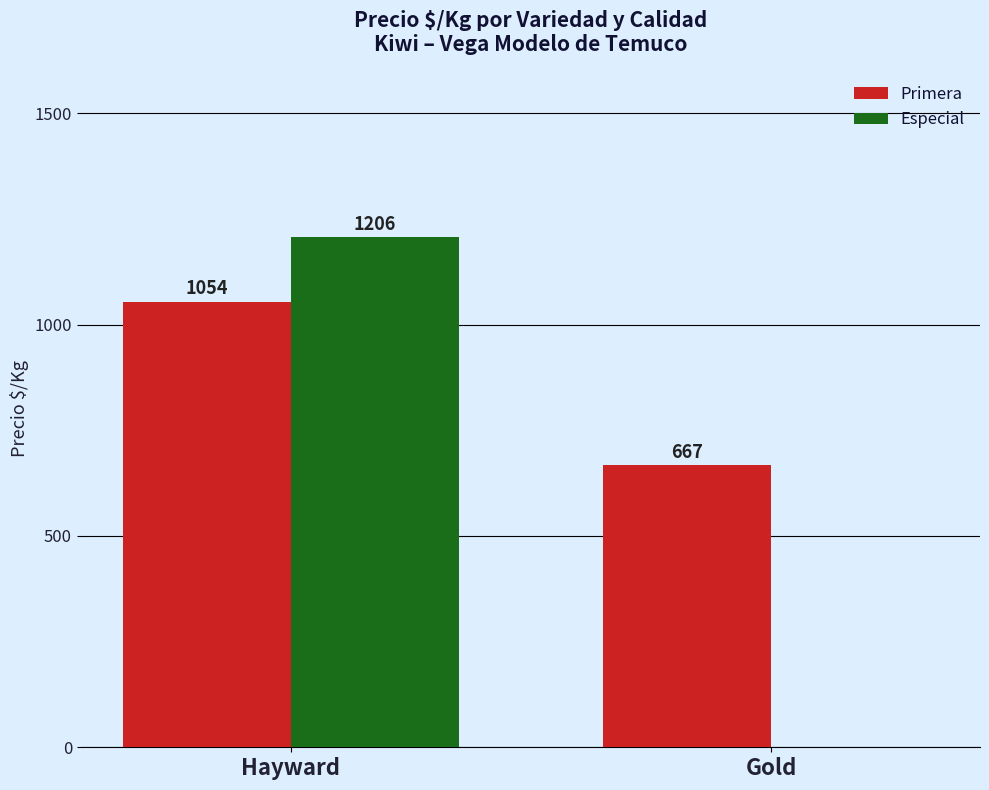

How many distinct data groups are displayed?

2